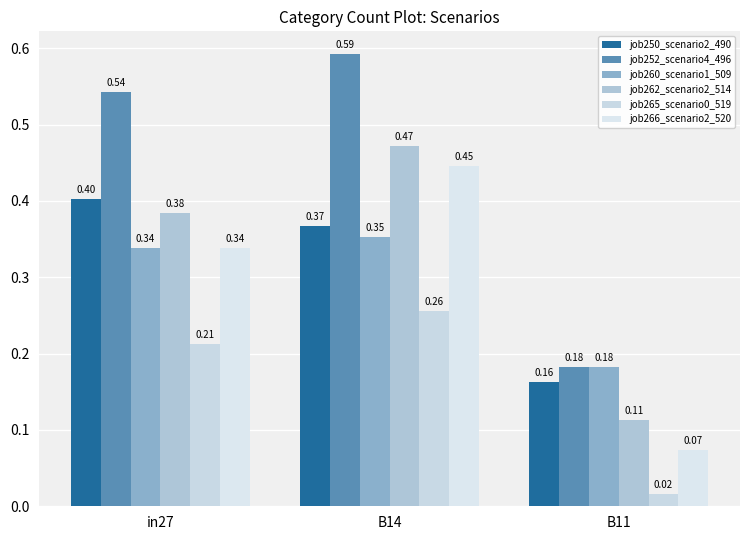

What is the label of the 2nd bar from the left?

B14